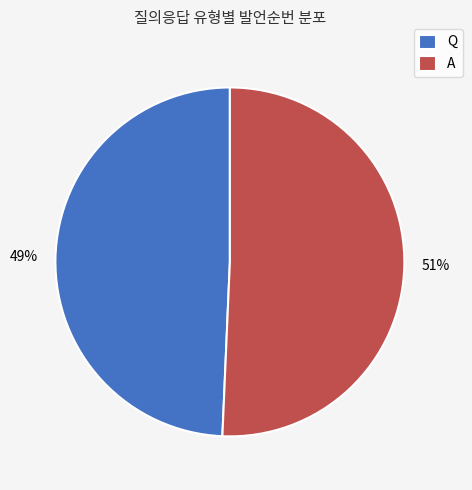

To the nearest percent, what is the average slice percentage?

50%